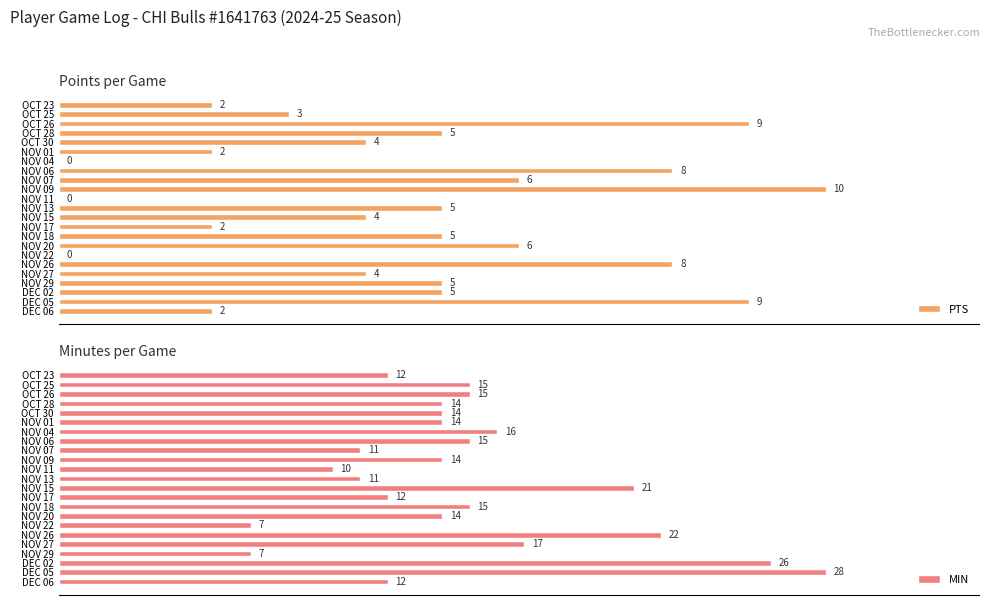

At which label does PTS reach its peak?

NOV 09